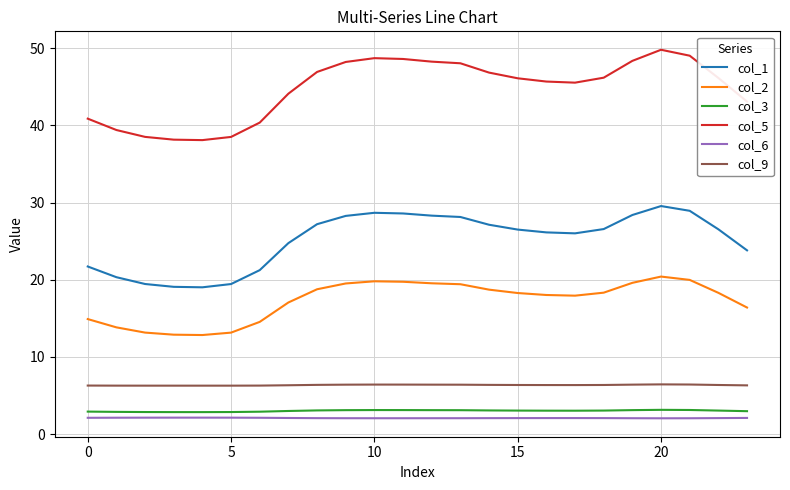

Which series has the largest total across all categories?

col_5